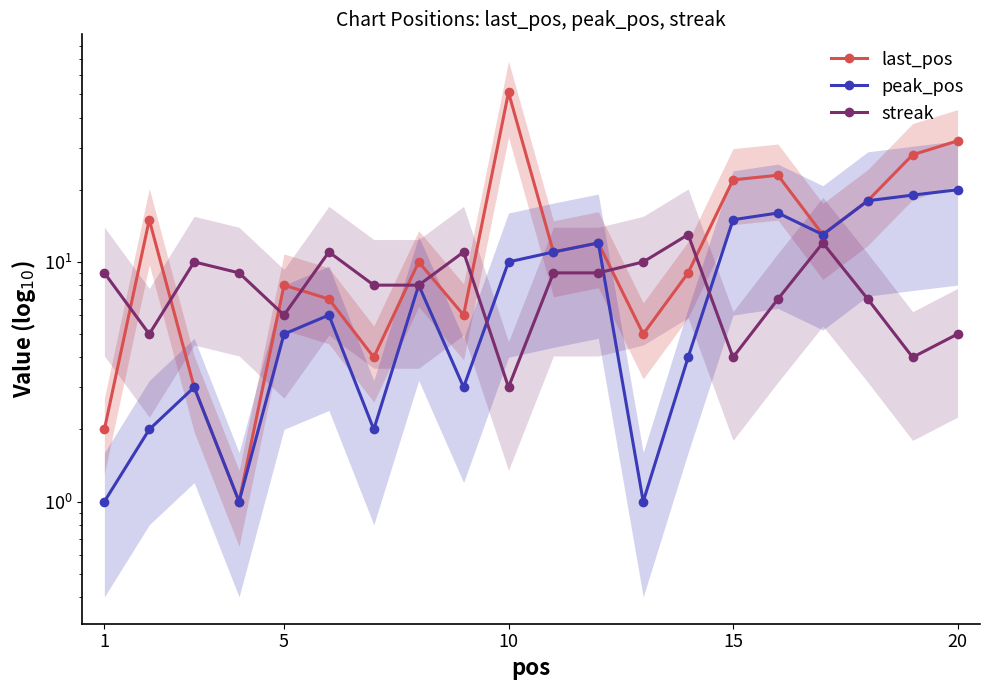

Reading left to right, list all the values displayed in this chart.

last_pos: 2	15	3	1	8	7	4	10	6	51	11	12	5	9	22	23	13	18	28	32
peak_pos: 1	2	3	1	5	6	2	8	3	10	11	12	1	4	15	16	13	18	19	20
streak: 9	5	10	9	6	11	8	8	11	3	9	9	10	13	4	7	12	7	4	5